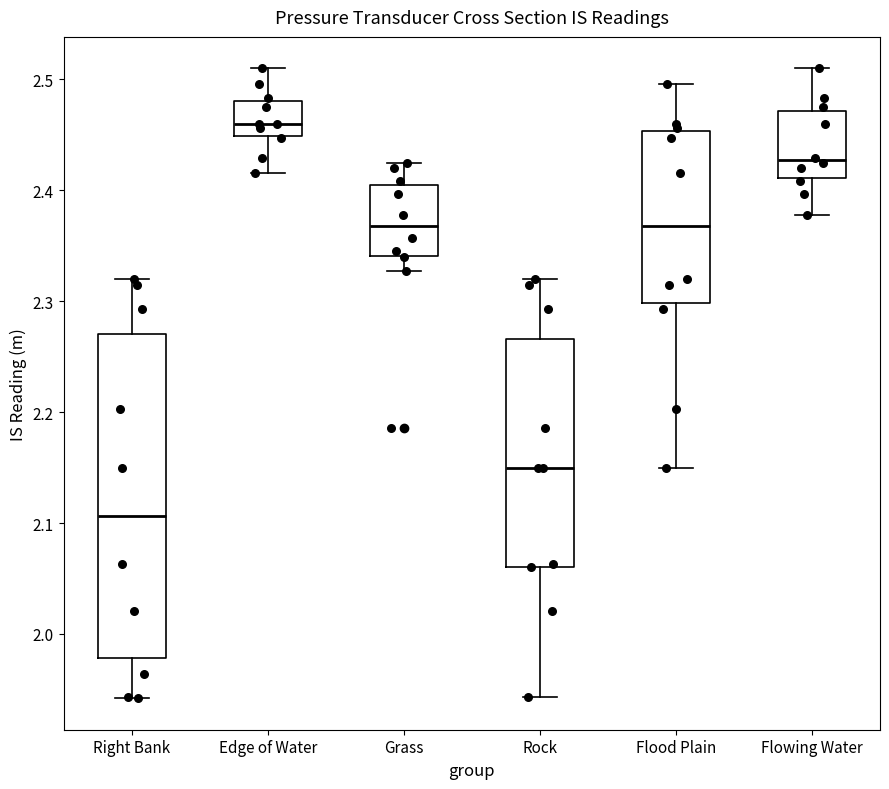

Reading left to right, transcribe this box plot: for each box, give where its median line is, the range the box spans, and where its two whiskers end, as read against the y-axis. The values are not printed on the chart, so give them approximately, as read against the axis.

Right Bank: median 2.11, box 1.98 to 2.27, whiskers 1.94 to 2.32
Edge of Water: median 2.46, box 2.45 to 2.48, whiskers 2.42 to 2.51
Grass: median 2.37, box 2.34 to 2.41, whiskers 2.33 to 2.43
Rock: median 2.15, box 2.06 to 2.27, whiskers 1.94 to 2.32
Flood Plain: median 2.37, box 2.30 to 2.45, whiskers 2.15 to 2.50
Flowing Water: median 2.43, box 2.41 to 2.47, whiskers 2.38 to 2.51